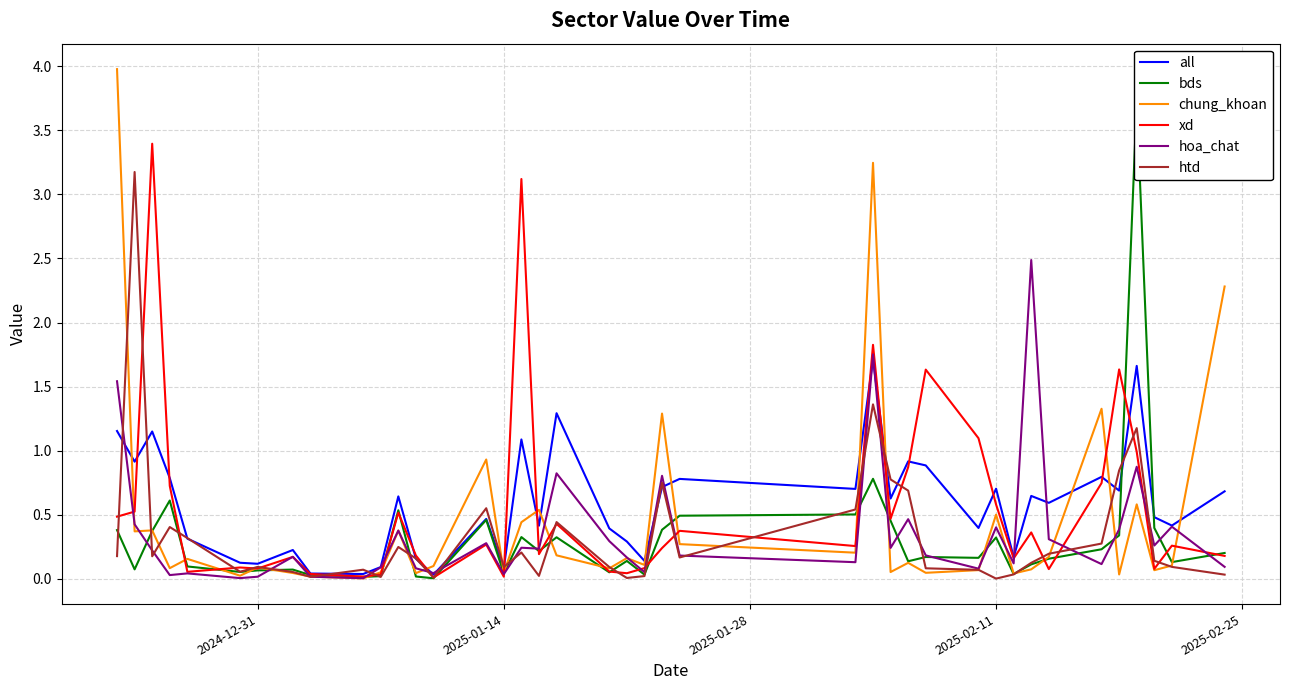

The xd series shows 0.1 at 2024-12-31. True or false?

True